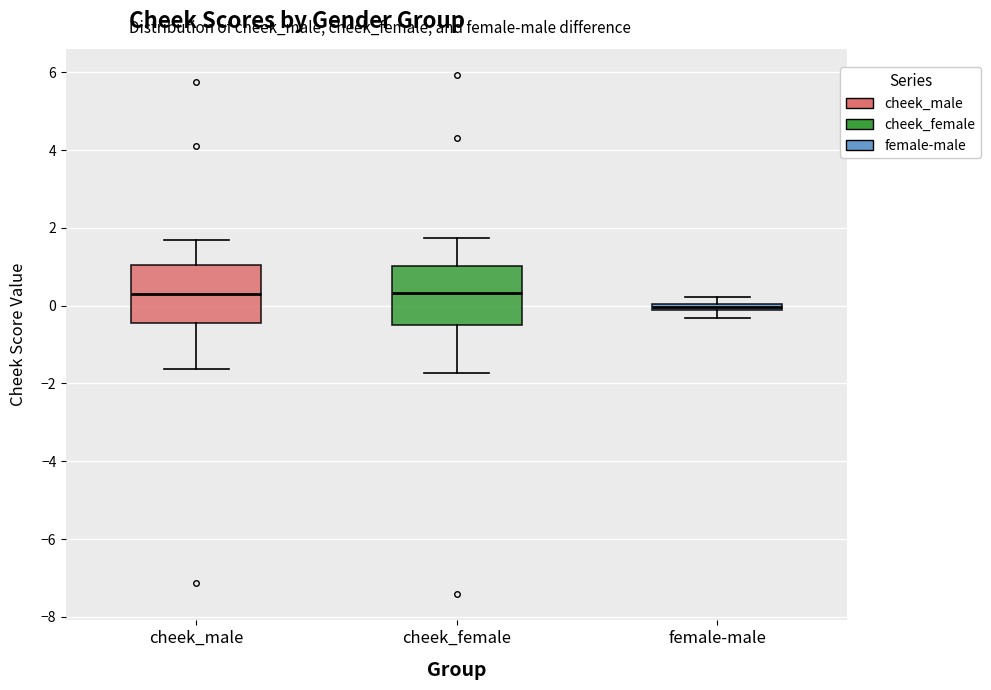

Where does the lower whisker of the box for cheek_male end on the y-axis? The values are not printed on the chart, so give them approximately, as read against the axis.

-1.6